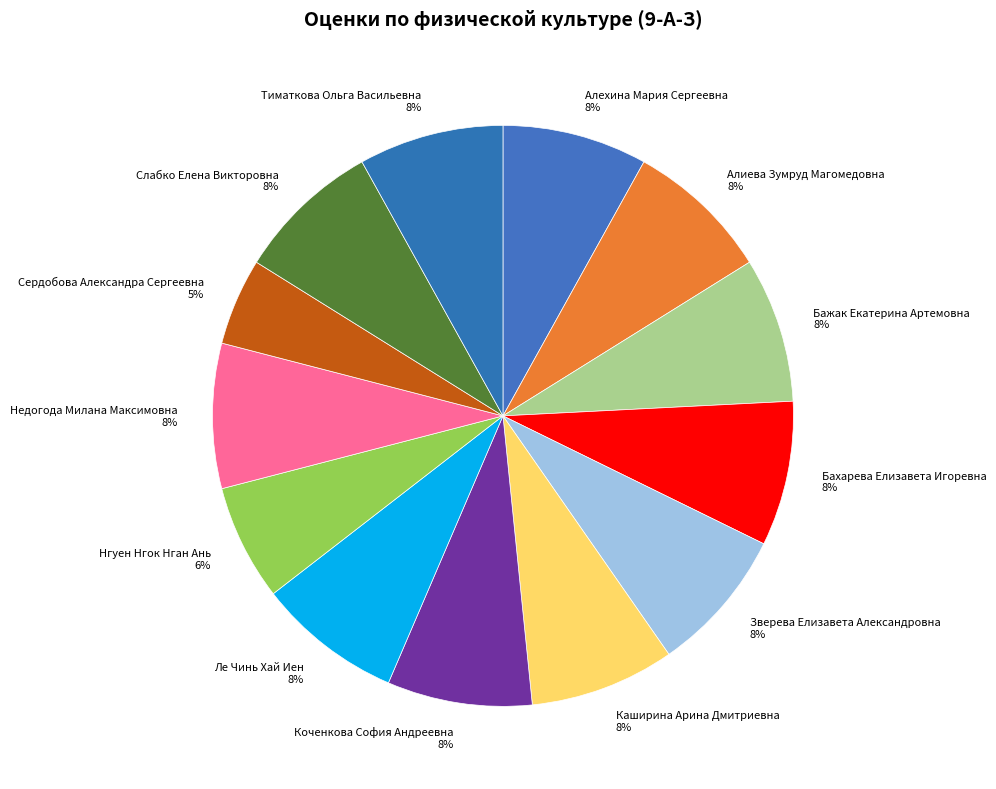

To the nearest percent, what is the difference between the Нгуен Нгок Нган Ань and Алехина Мария Сергеевна slice percentages?

2%